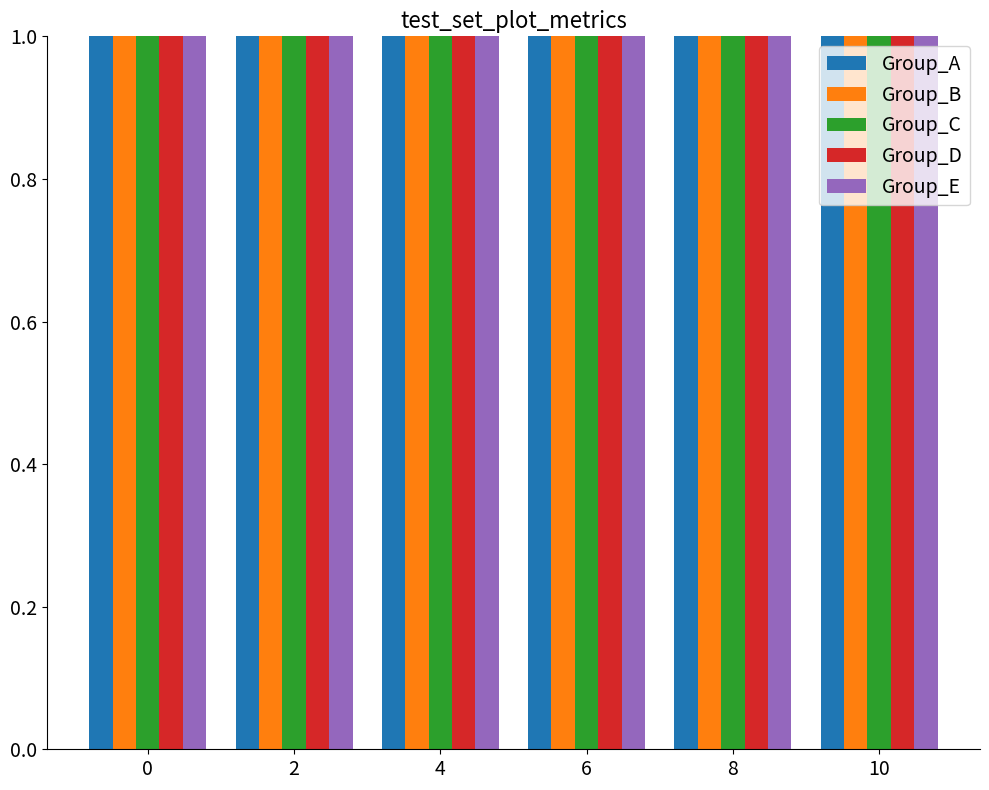

At how many categories does at least one series exceed 2?

6